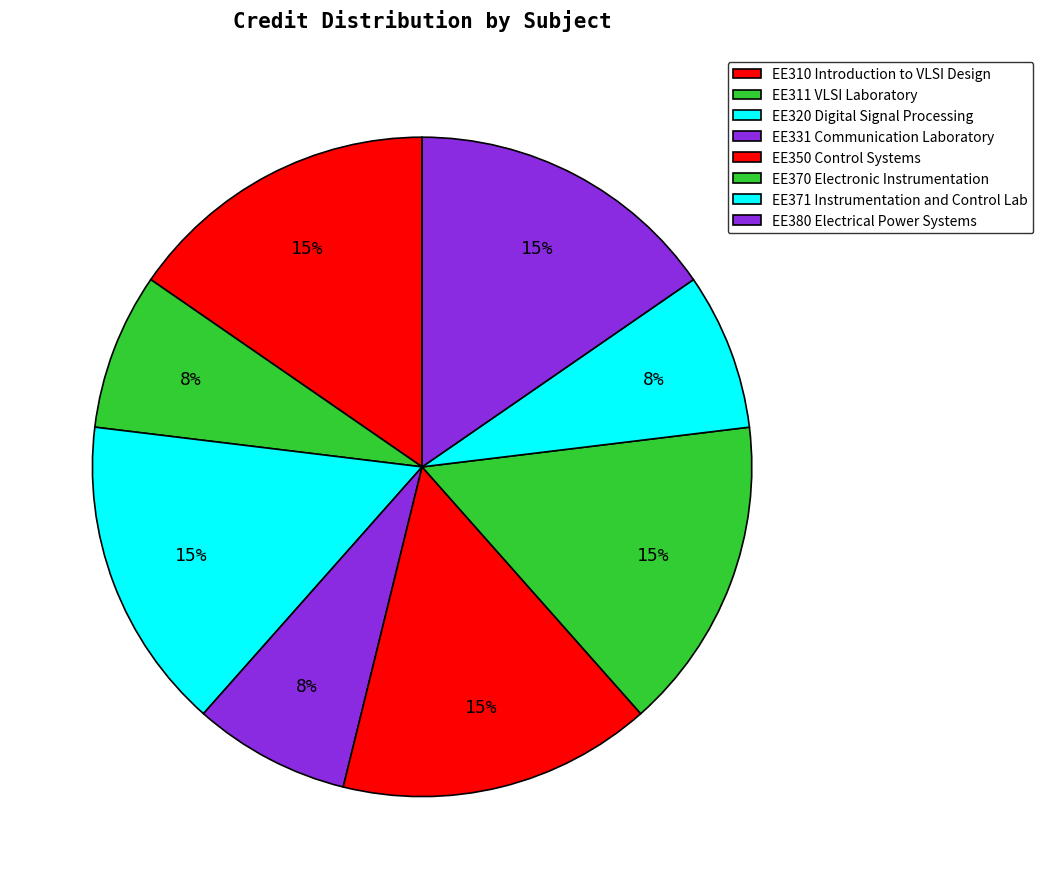

How many segments does this pie chart have?

8